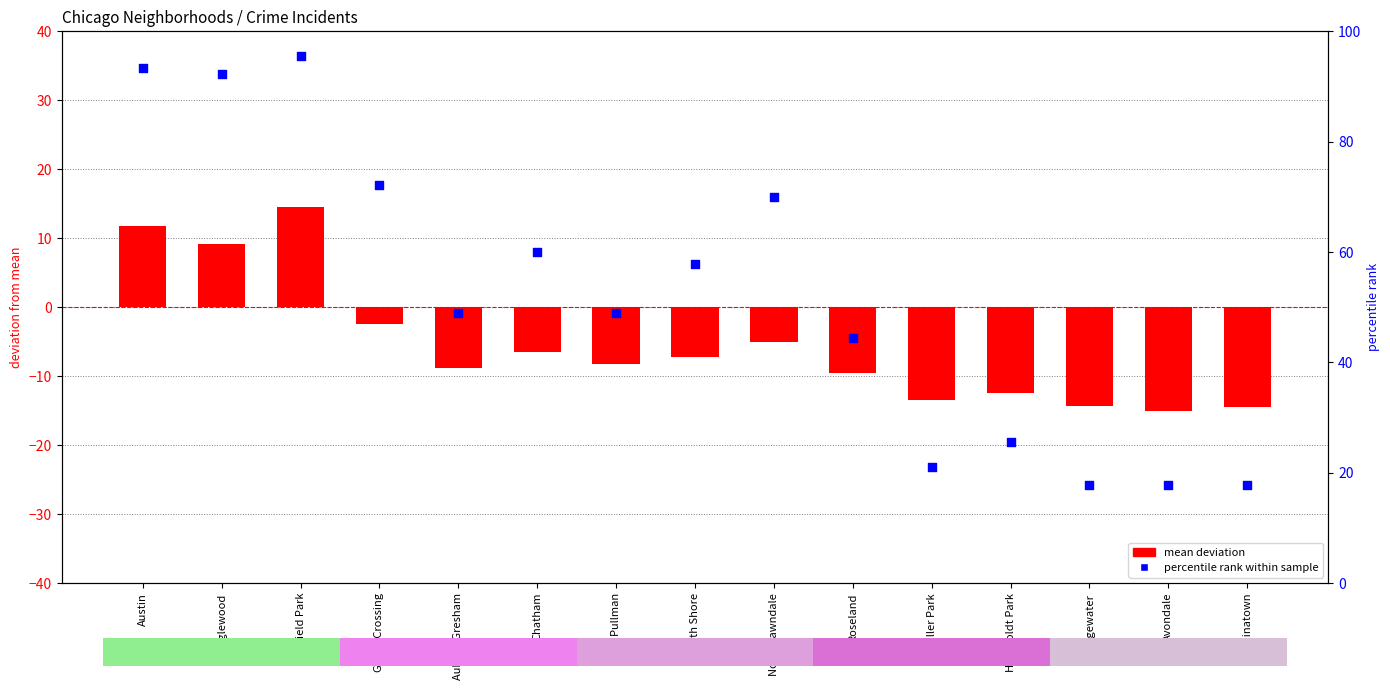

At how many categories does at least one series exceed 24?

11